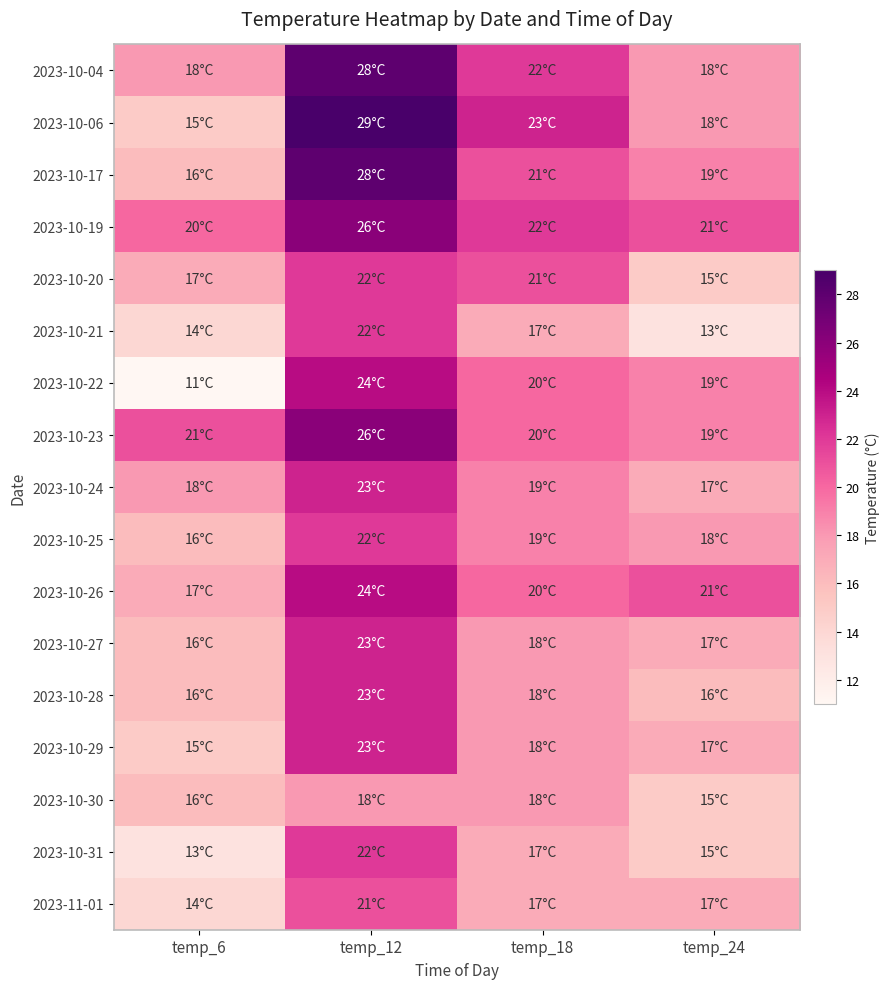

Reading left to right, transcribe all the data shown in this chart.

2023-10-04: temp_6=18	temp_12=28	temp_18=22	temp_24=18
2023-10-06: temp_6=15	temp_12=29	temp_18=23	temp_24=18
2023-10-17: temp_6=16	temp_12=28	temp_18=21	temp_24=19
2023-10-19: temp_6=20	temp_12=26	temp_18=22	temp_24=21
2023-10-20: temp_6=17	temp_12=22	temp_18=21	temp_24=15
2023-10-21: temp_6=14	temp_12=22	temp_18=17	temp_24=13
2023-10-22: temp_6=11	temp_12=24	temp_18=20	temp_24=19
2023-10-23: temp_6=21	temp_12=26	temp_18=20	temp_24=19
2023-10-24: temp_6=18	temp_12=23	temp_18=19	temp_24=17
2023-10-25: temp_6=16	temp_12=22	temp_18=19	temp_24=18
2023-10-26: temp_6=17	temp_12=24	temp_18=20	temp_24=21
2023-10-27: temp_6=16	temp_12=23	temp_18=18	temp_24=17
2023-10-28: temp_6=16	temp_12=23	temp_18=18	temp_24=16
2023-10-29: temp_6=15	temp_12=23	temp_18=18	temp_24=17
2023-10-30: temp_6=16	temp_12=18	temp_18=18	temp_24=15
2023-10-31: temp_6=13	temp_12=22	temp_18=17	temp_24=15
2023-11-01: temp_6=14	temp_12=21	temp_18=17	temp_24=17